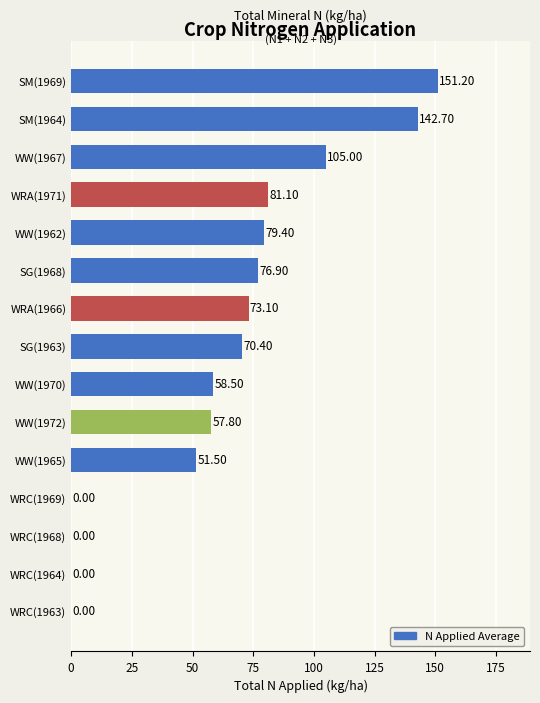

Between WRA(1971) and WRC(1963), which is larger?

WRA(1971)